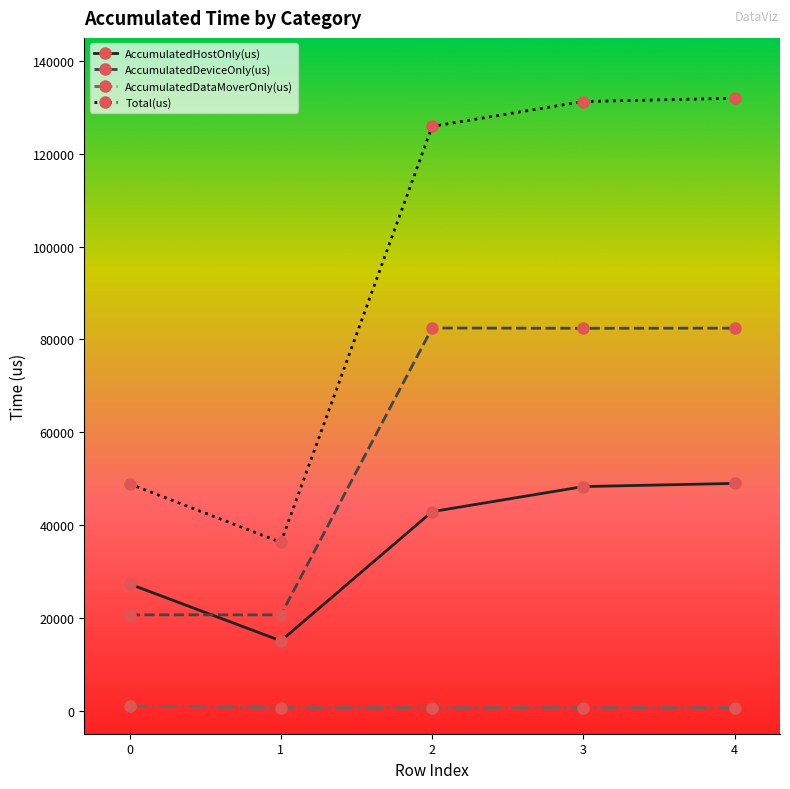

What is the sum of all AccumulatedDeviceOnly(us) values?

288546.1